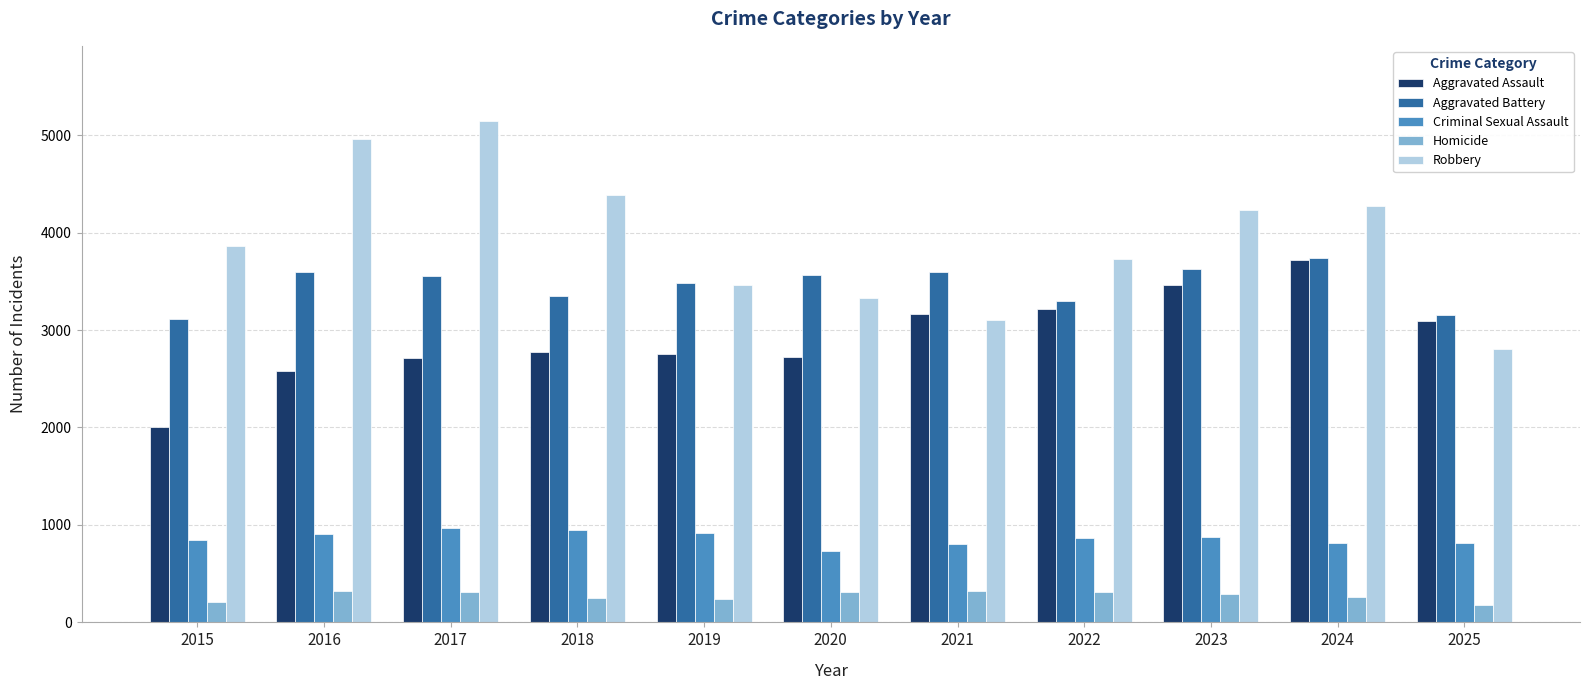

Is the value of Aggravated Battery at 2024 greater than the value of Homicide at 2020?

Yes